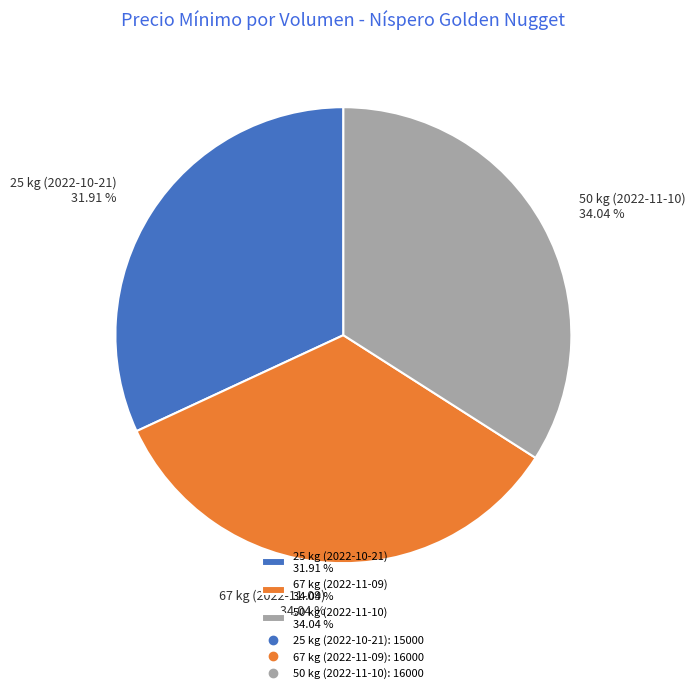

Combined, what portion of the pie is 50 kg (2022-11-10) and 67 kg (2022-11-09)?

68.1%